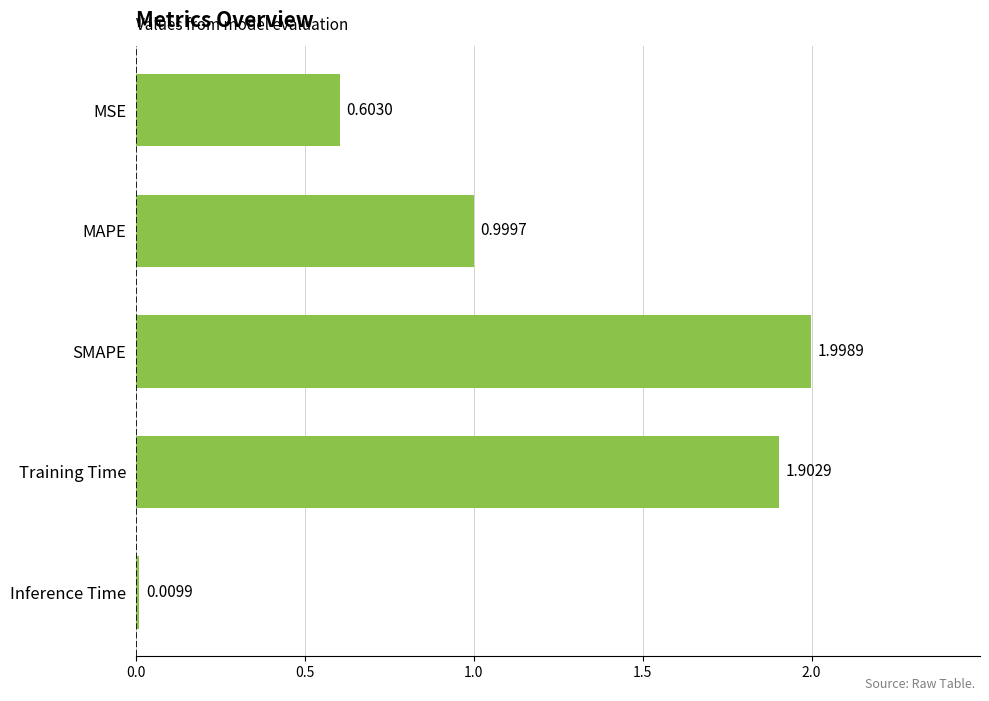

What is the difference between the maximum and minimum values?

2.0